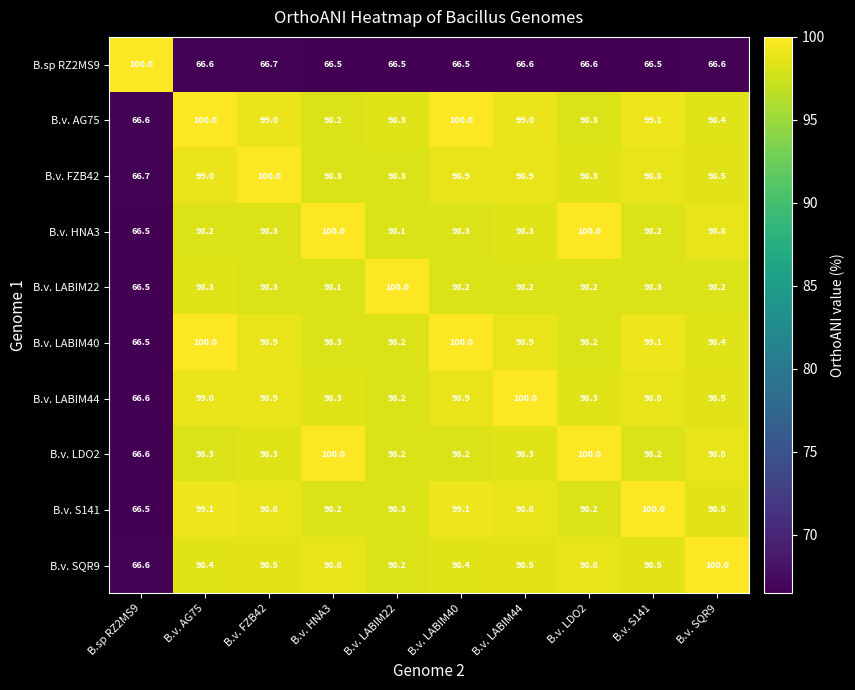

At which label does B.v. S141 first exceed 98?

B.v. AG75